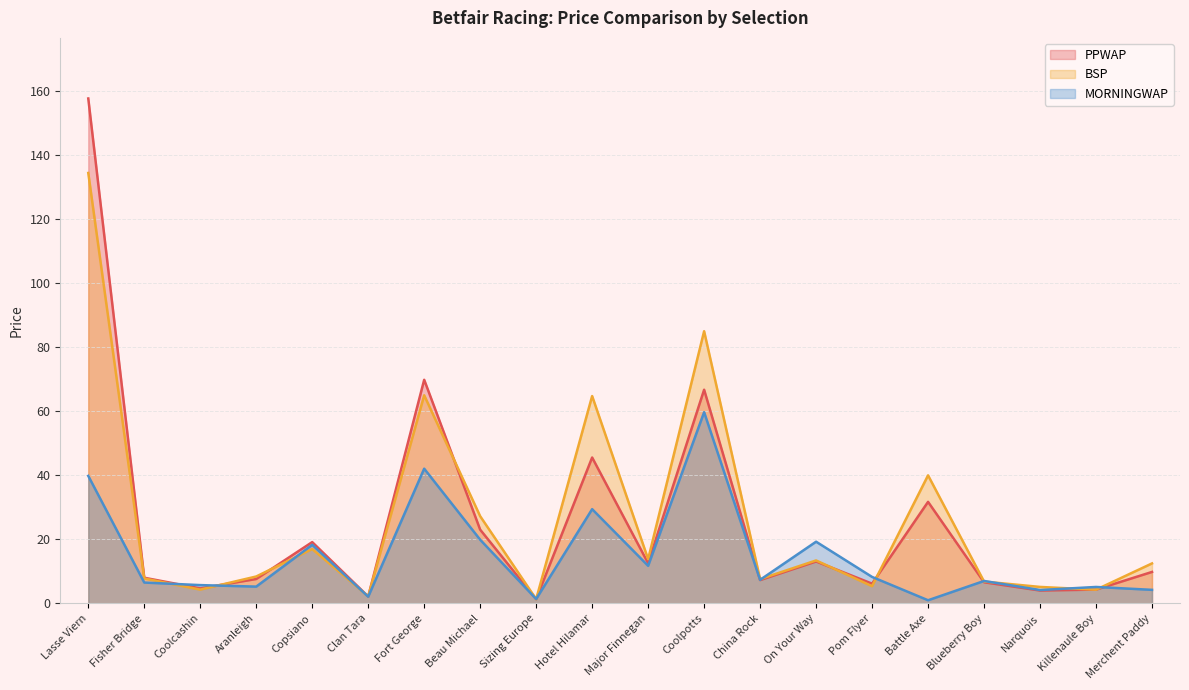

What are all the series names shown in the legend?

PPWAP, BSP, MORNINGWAP